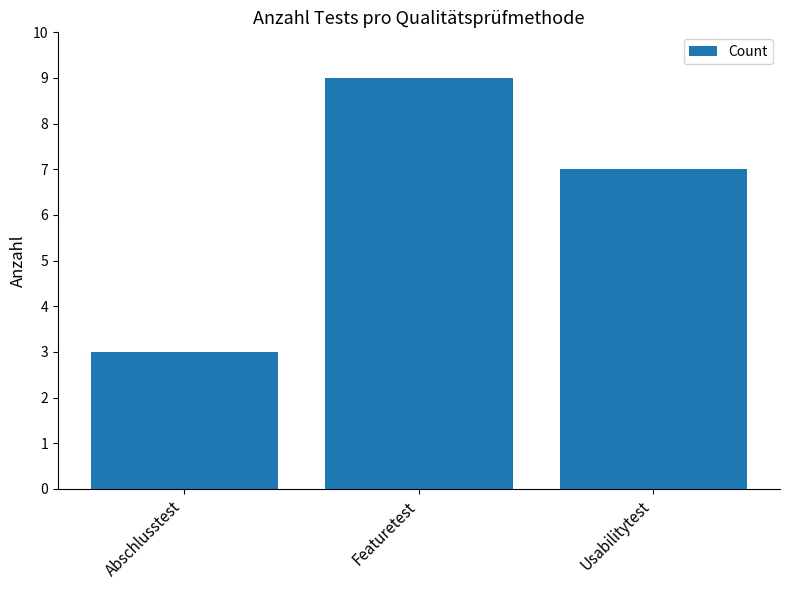

True or false: the data shows 9 at Featuretest.

True